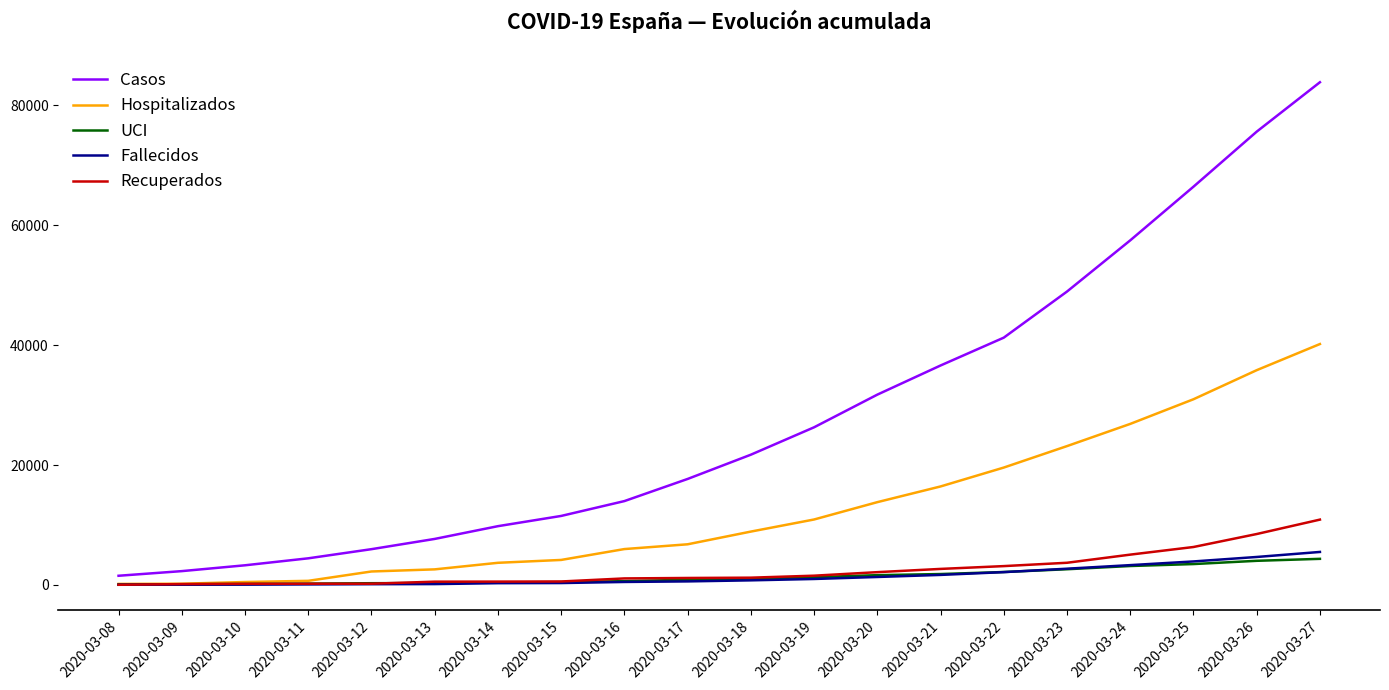

Between 2020-03-09 and 2020-03-17, which series saw the biggest shift?

Casos